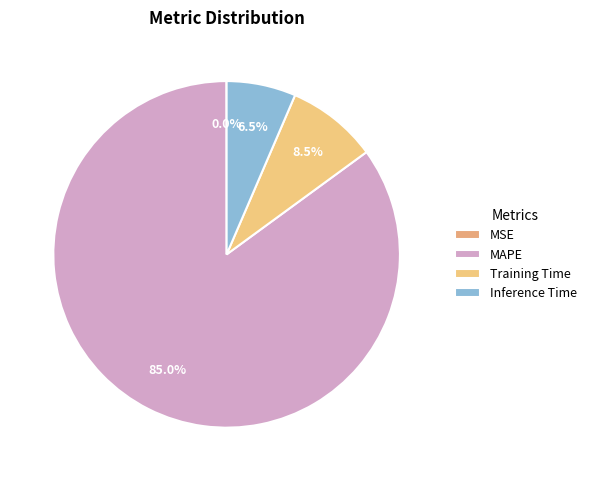

How many segments does this pie chart have?

4